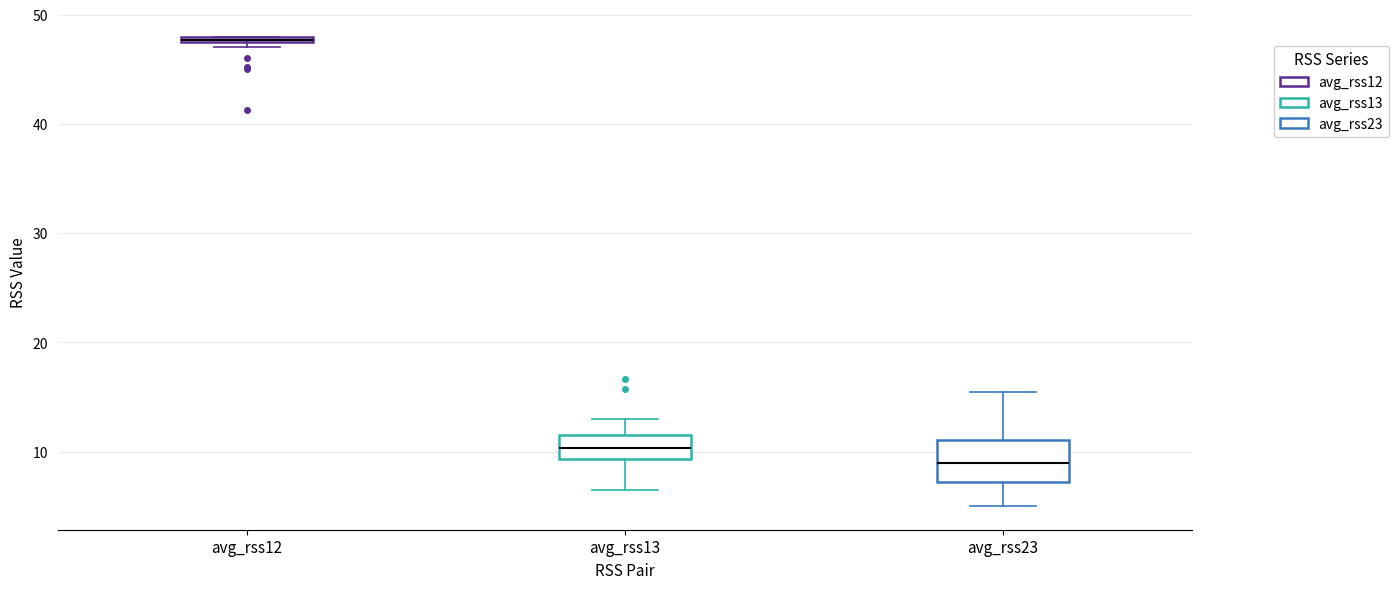

Where is the lower edge of the box for avg_rss23 on the y-axis? The values are not printed on the chart, so give them approximately, as read against the axis.

7